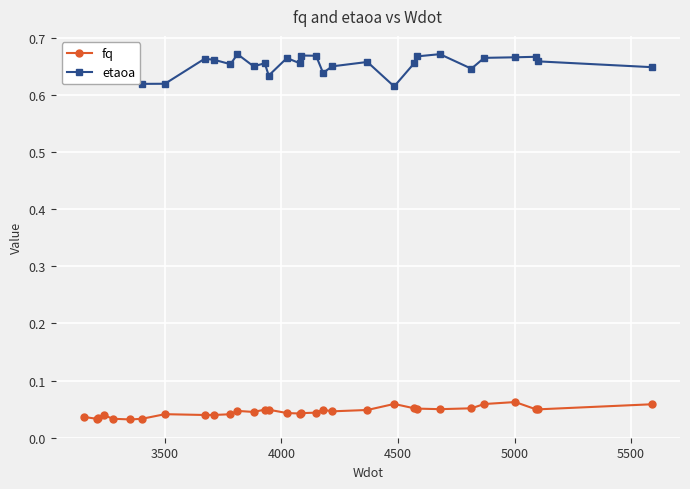

True or false: etaoa and fq intersect in this chart.

False